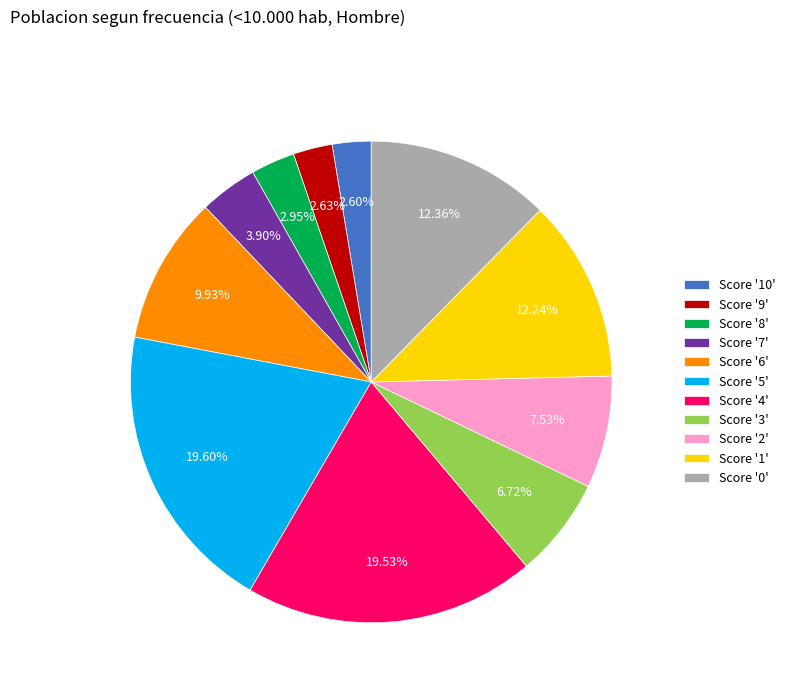

Combined, do Score '5' and Score '8' account for over 50%?

No